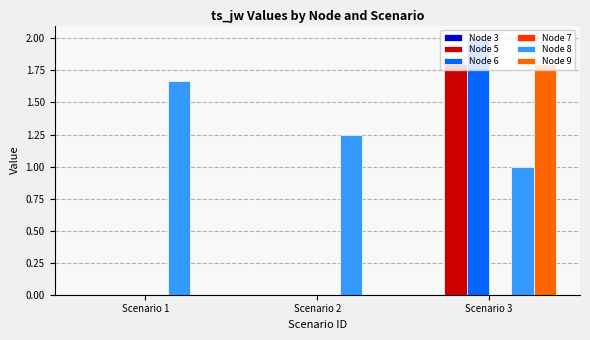

At which category does the chart reach its peak across all series?

Scenario 3